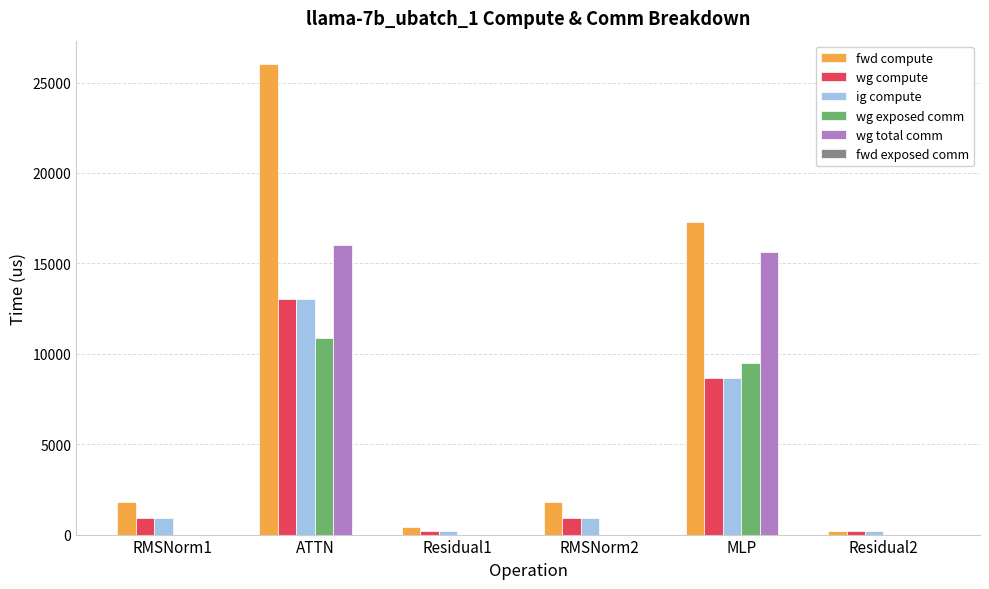

Which series has the largest total across all categories?

fwd compute